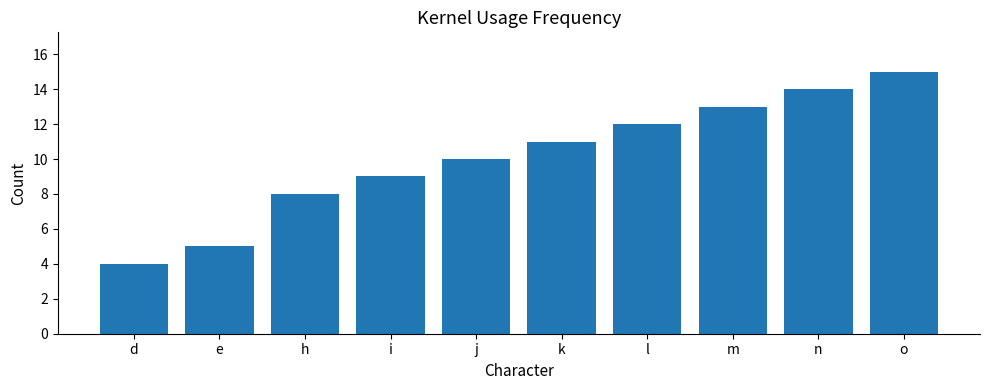

Reading right to left, transcribe all the data shown in this chart.

15	14	13	12	11	10	9	8	5	4